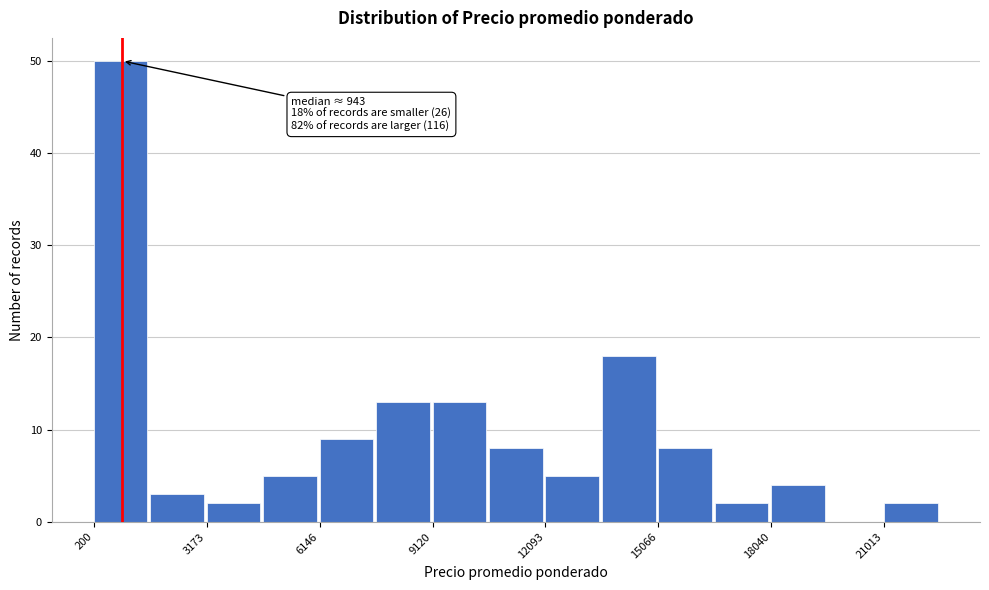

Read against the x-axis, roughly where is the centre of the tallest bar?

1000